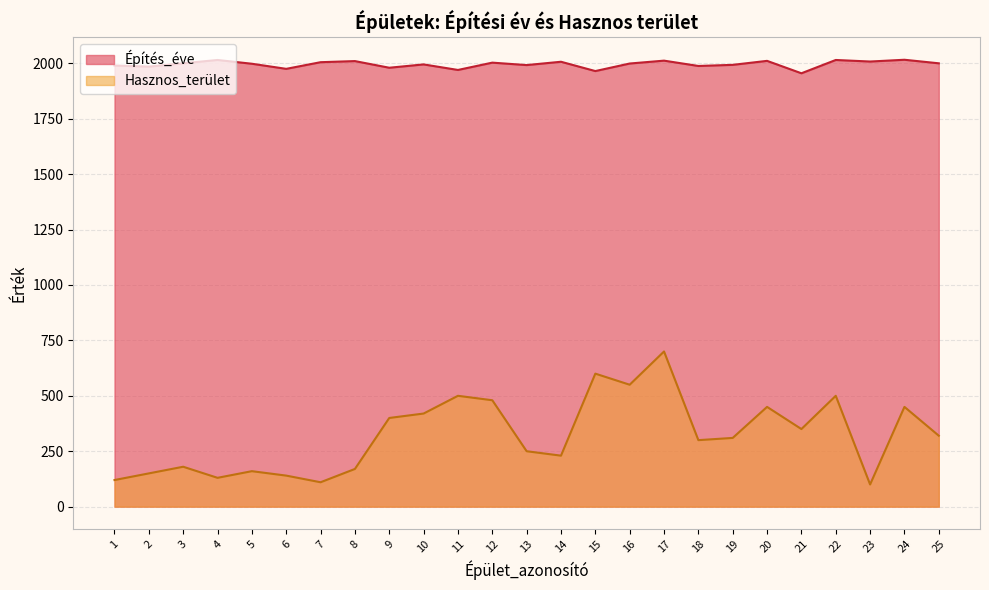

True or false: Építés_éve has more than 1 points higher than both neighbors.

True